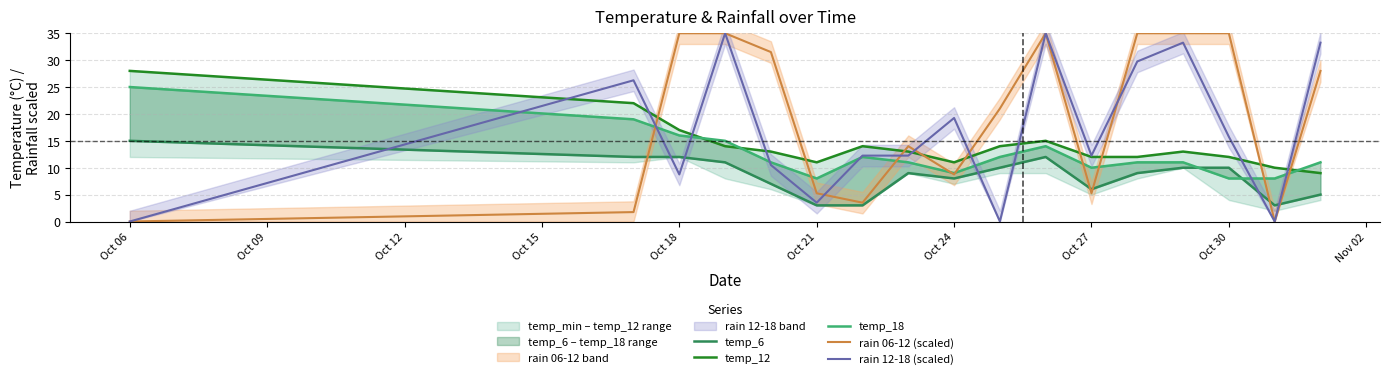

Is the value of rain 06-12 (scaled) at Oct 06 greater than the value of rain 12-18 (scaled) at Oct 27?

No